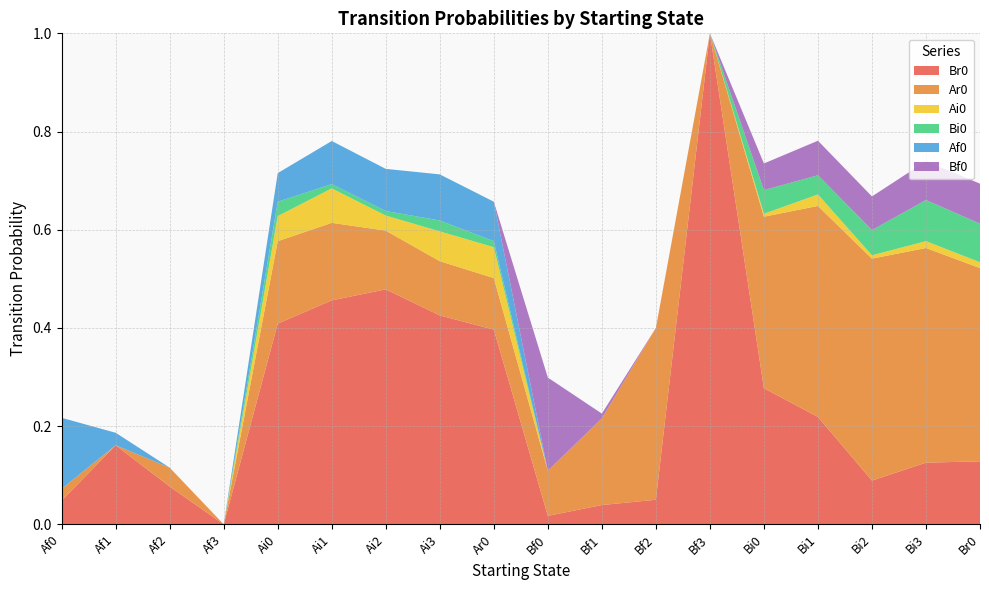

Reading right to left, list all the values displayed in this chart.

Br0: 0.1	0.1	0.1	0.2	0.3	1.0	0.1	0.0	0.0	0.4	0.4	0.5	0.5	0.4	0.0	0.1	0.2	0.0
Ar0: 0.4	0.4	0.5	0.4	0.3	0.0	0.3	0.2	0.1	0.1	0.1	0.1	0.2	0.2	0.0	0.0	0.0	0.0
Ai0: 0.0	0.0	0.0	0.0	0.0	0.0	0.0	0.0	0.0	0.1	0.1	0.0	0.1	0.1	0.0	0.0	0.0	0.0
Bi0: 0.1	0.1	0.1	0.0	0.0	0.0	0.0	0.0	0.0	0.0	0.0	0.0	0.0	0.0	0.0	0.0	0.0	0.0
Af0: 0.0	0.0	0.0	0.0	0.0	0.0	0.0	0.0	0.0	0.1	0.1	0.1	0.1	0.1	0.0	0.0	0.0	0.1
Bf0: 0.1	0.1	0.1	0.1	0.1	0.0	0.0	0.0	0.2	0.0	0.0	0.0	0.0	0.0	0.0	0.0	0.0	0.0